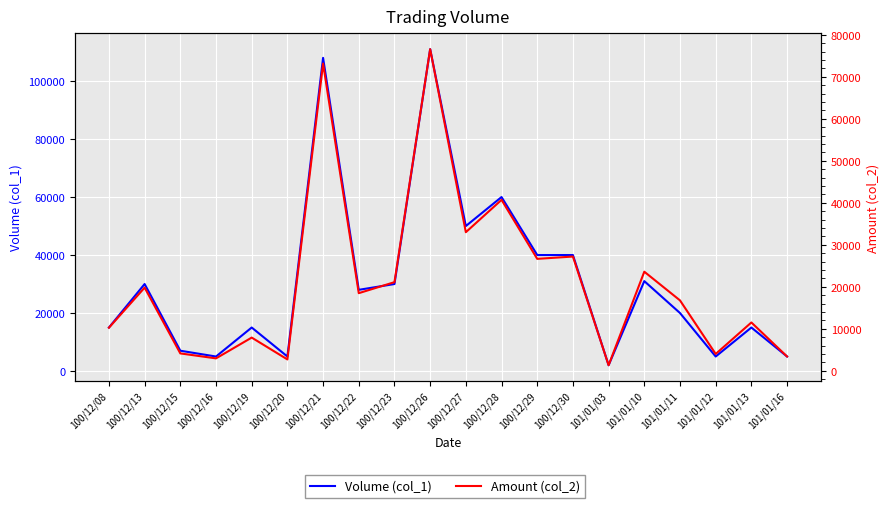

What is the value of the Amount (col_2) point at the 3rd from the left?

4130